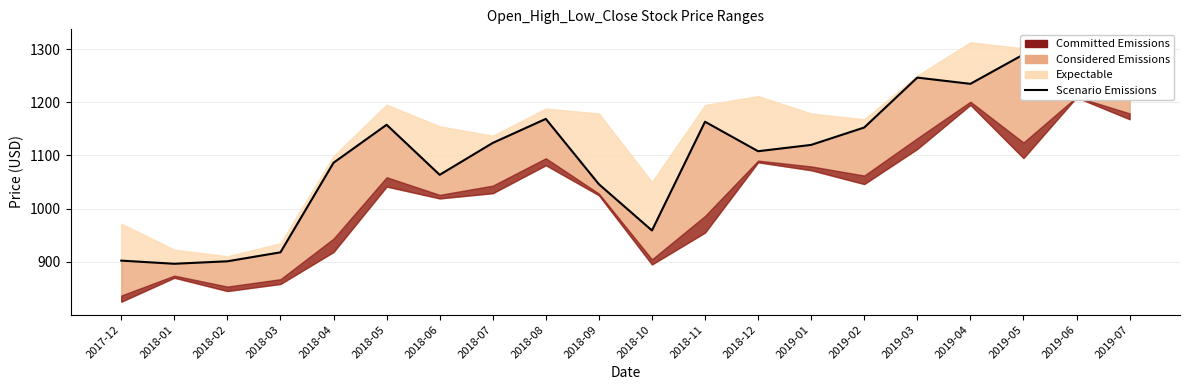

The chart shows a value of 1152.4 at 2019-02. True or false?

True